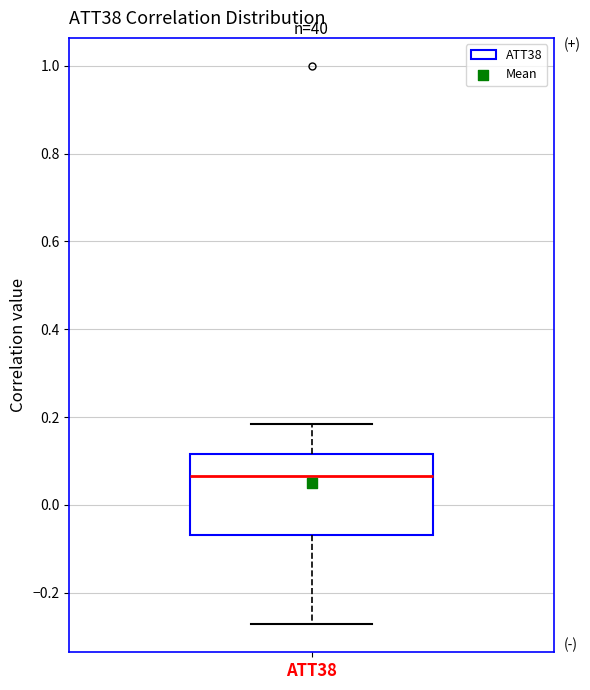

Where does the median line of the box for ATT38 sit on the y-axis? The values are not printed on the chart, so give them approximately, as read against the axis.

0.06